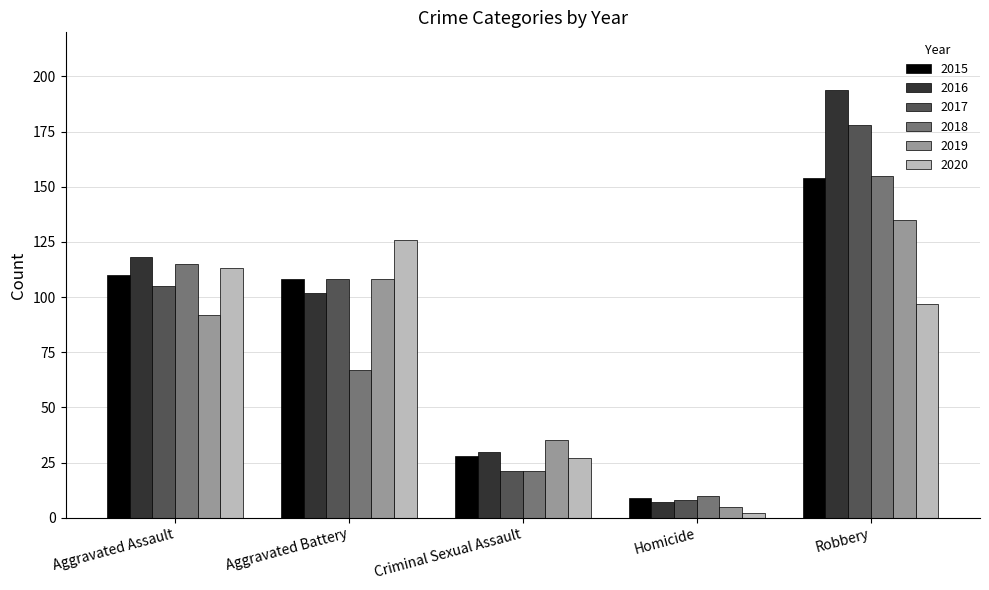

What is the value of the 2020 bar at the 1st from the left?

113